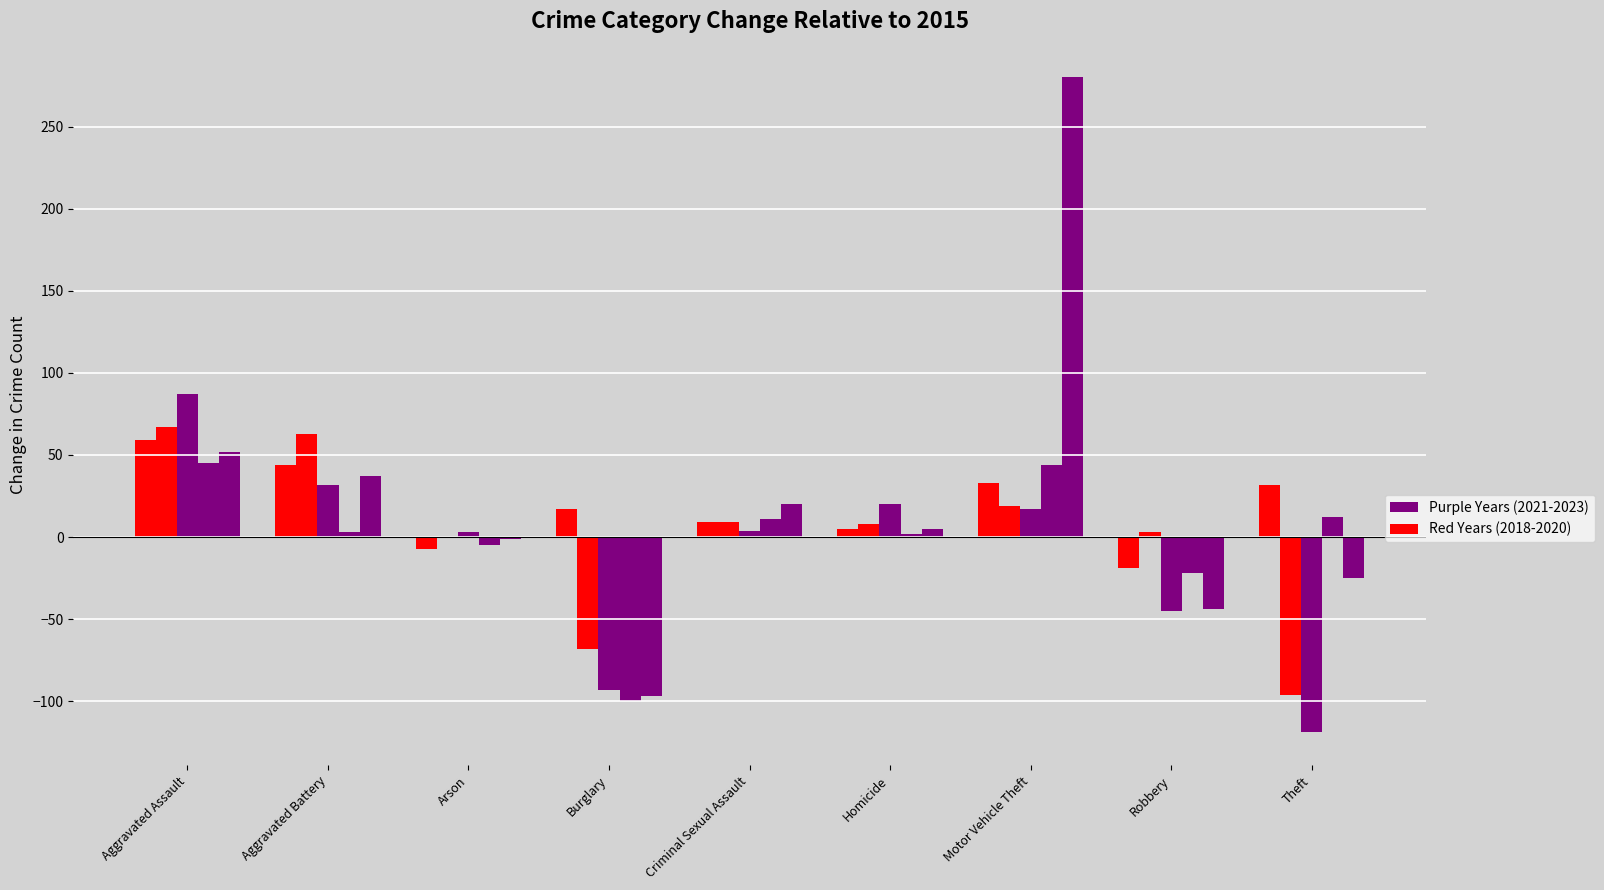

How many groups of bars are there?

9